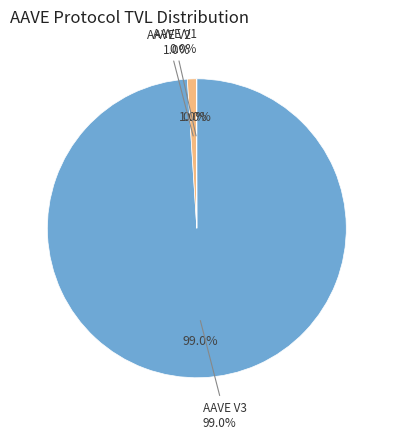

Is there a majority slice in this chart?

Yes